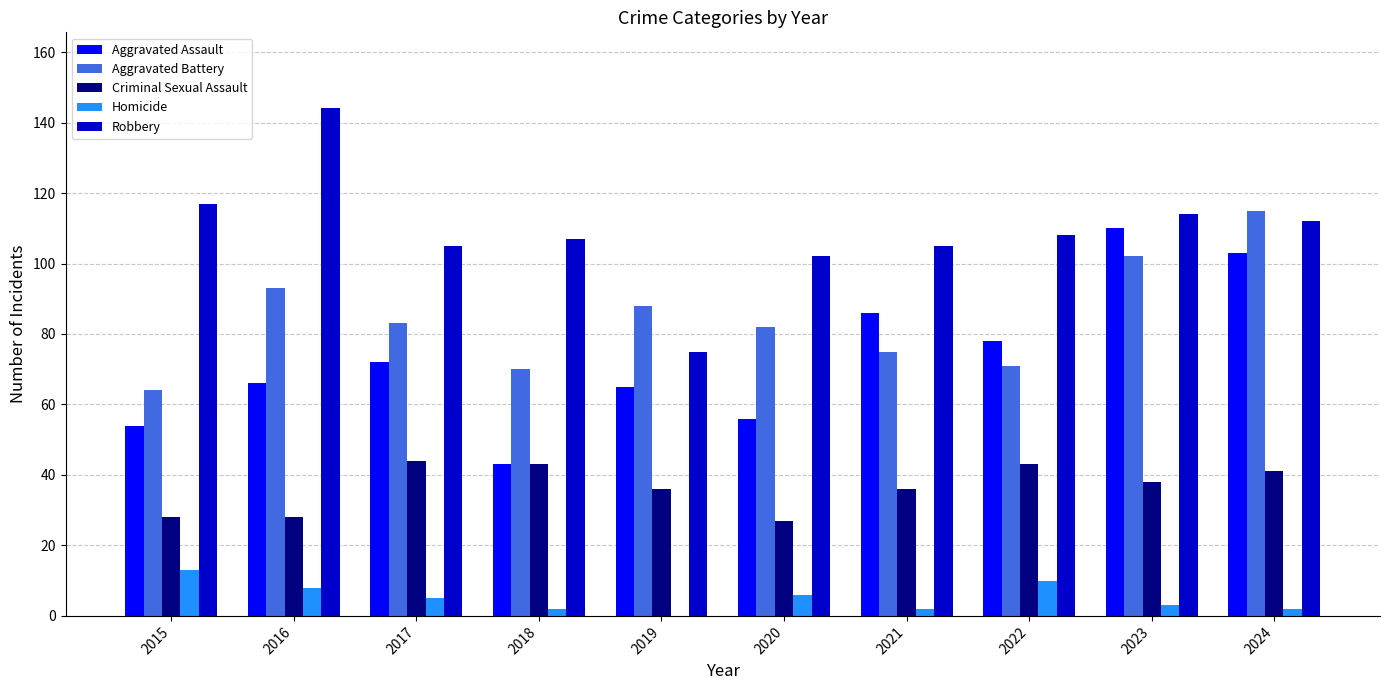

Reading left to right, what are all the values shown in this chart?

Aggravated Assault: 2015=54	2016=66	2017=72	2018=43	2019=65	2020=56	2021=86	2022=78	2023=110	2024=103
Aggravated Battery: 2015=64	2016=93	2017=83	2018=70	2019=88	2020=82	2021=75	2022=71	2023=102	2024=115
Criminal Sexual Assault: 2015=28	2016=28	2017=44	2018=43	2019=36	2020=27	2021=36	2022=43	2023=38	2024=41
Homicide: 2015=13	2016=8	2017=5	2018=2	2019=0	2020=6	2021=2	2022=10	2023=3	2024=2
Robbery: 2015=117	2016=144	2017=105	2018=107	2019=75	2020=102	2021=105	2022=108	2023=114	2024=112